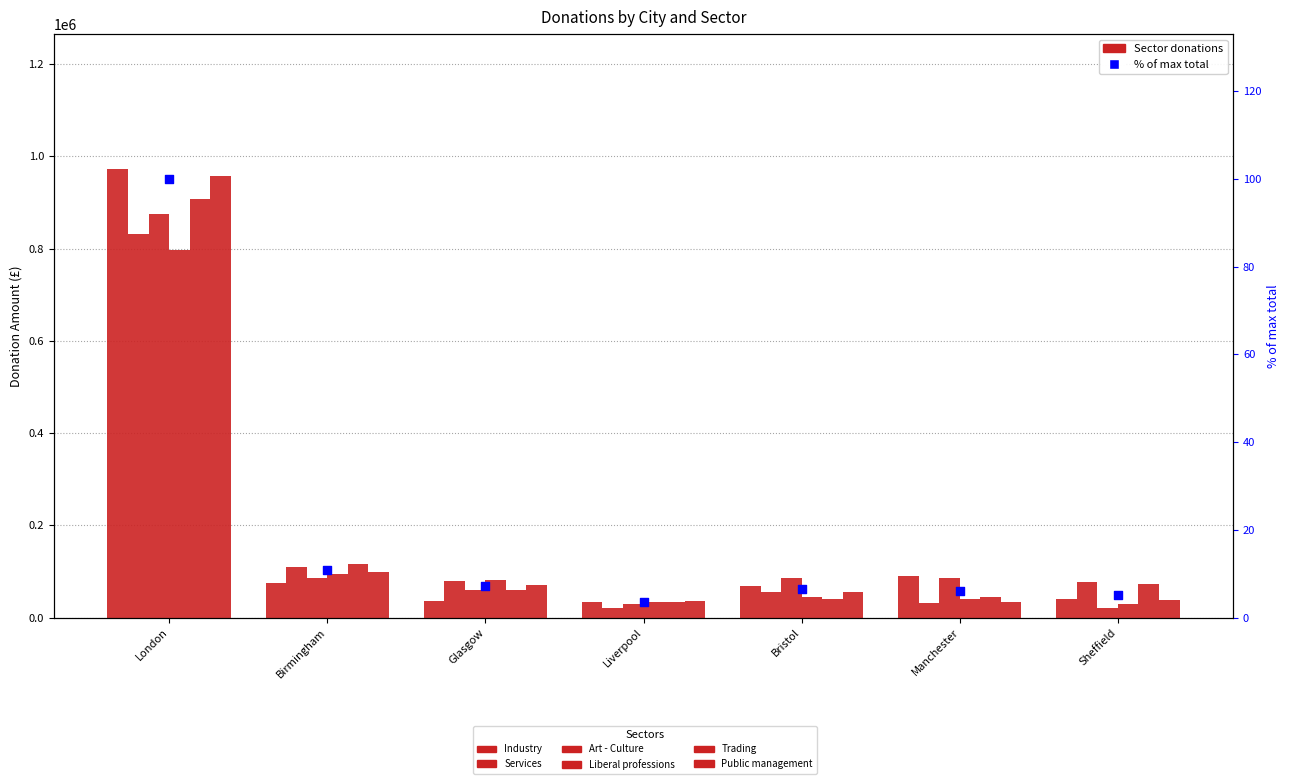

What are all the series names shown in the legend?

Industry, Services, Art - Culture, Liberal professions, Trading, Public management